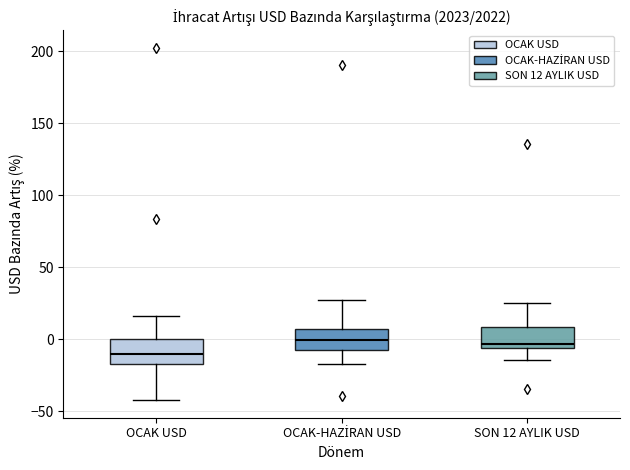

Where does the lower whisker of the box for OCAK-HAZİRAN USD end on the y-axis? The values are not printed on the chart, so give them approximately, as read against the axis.

-15